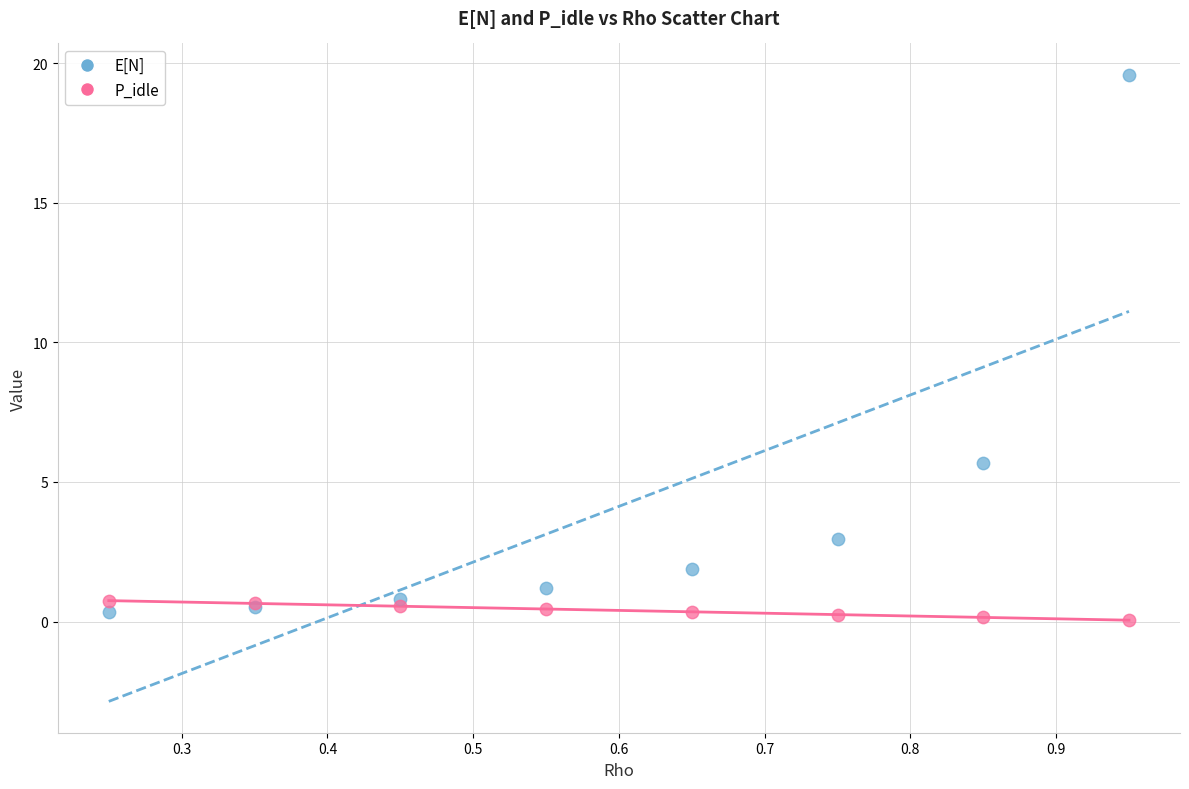

Which series has the largest Y range (max minus min)?

E[N]